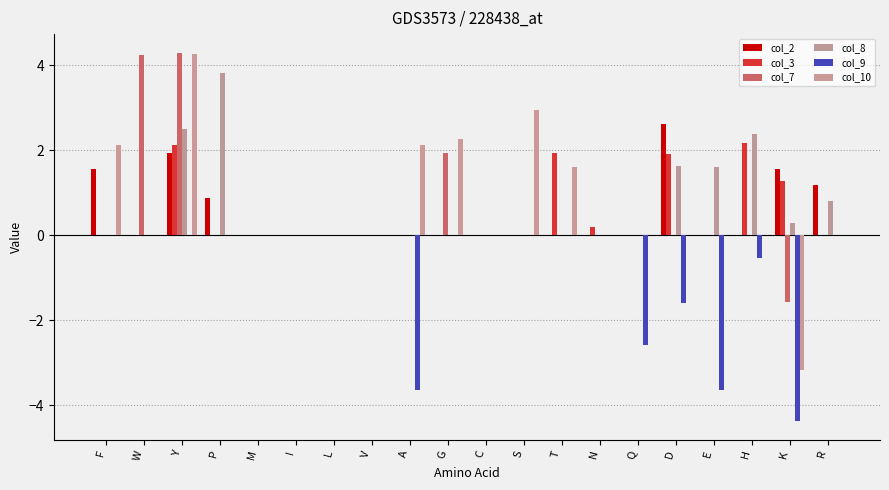

The value of col_3 at T is 1.9. True or false?

True